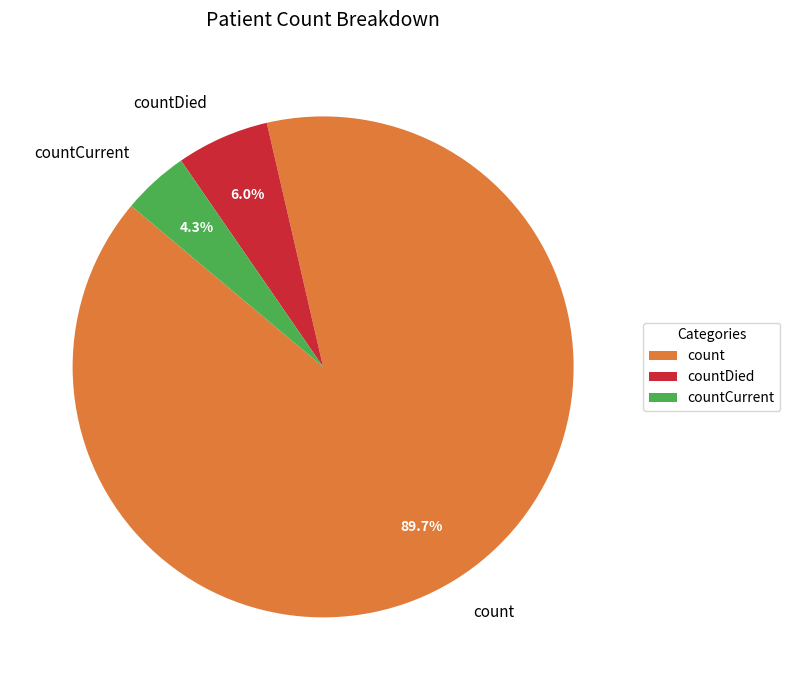

To the nearest percent, what percentage of the pie is count?

90%